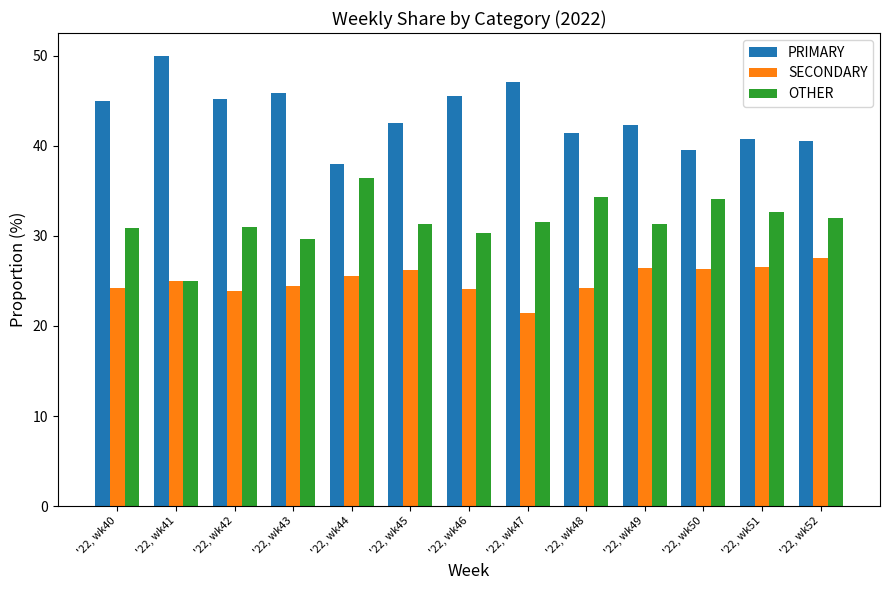

At how many categories does at least one series exceed 36?

13